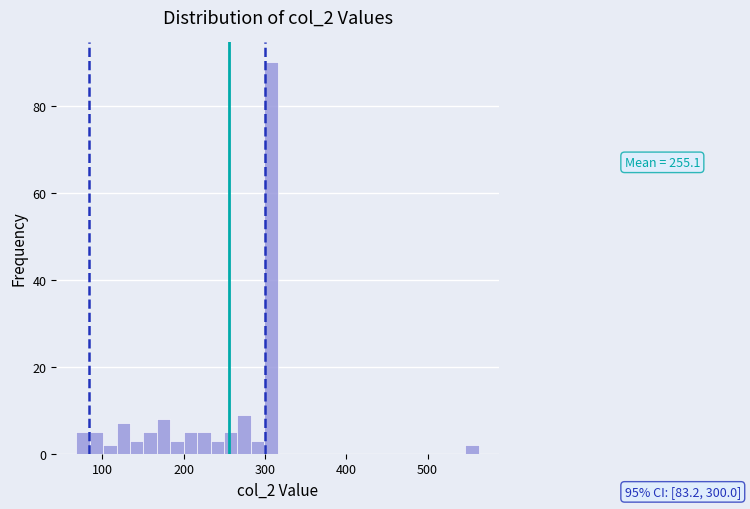

Around what value on the x-axis is the tallest bar? Give the approximate position of its centre, as read against the axis.

310